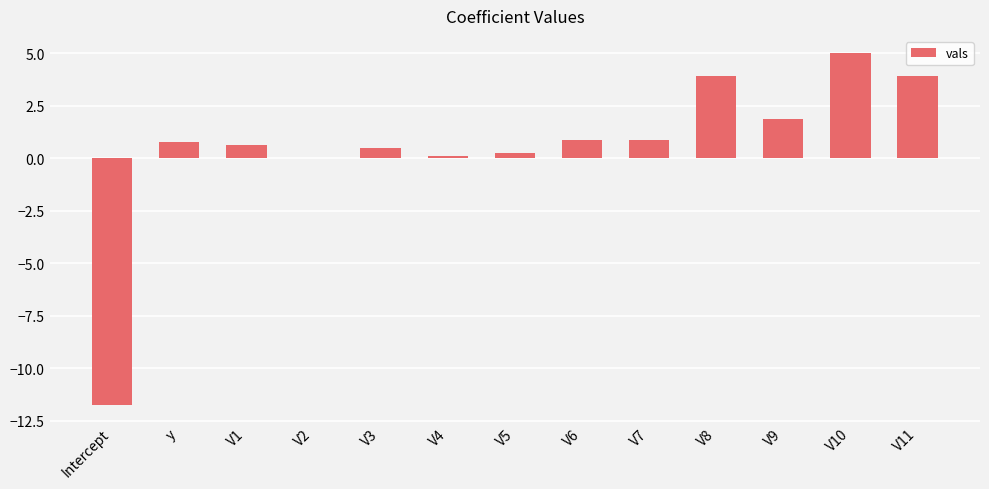

What is the greatest value displayed?

5.0